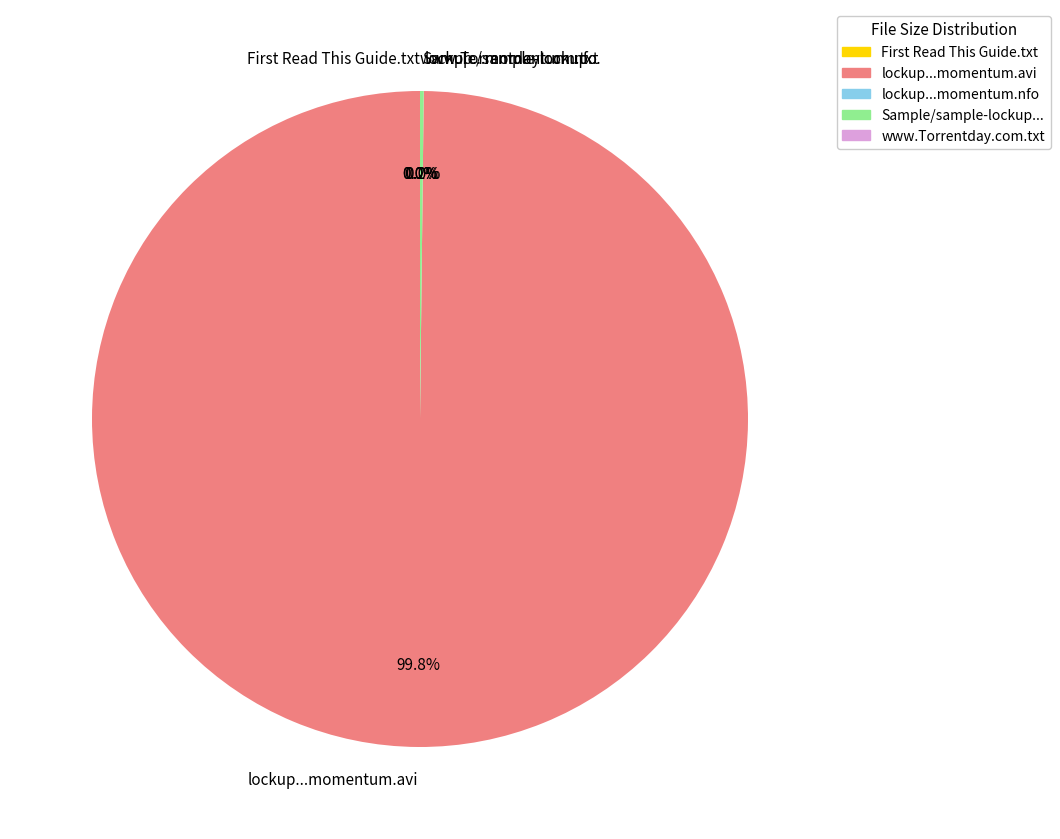

Which category accounts for the majority?

lockup...momentum.avi